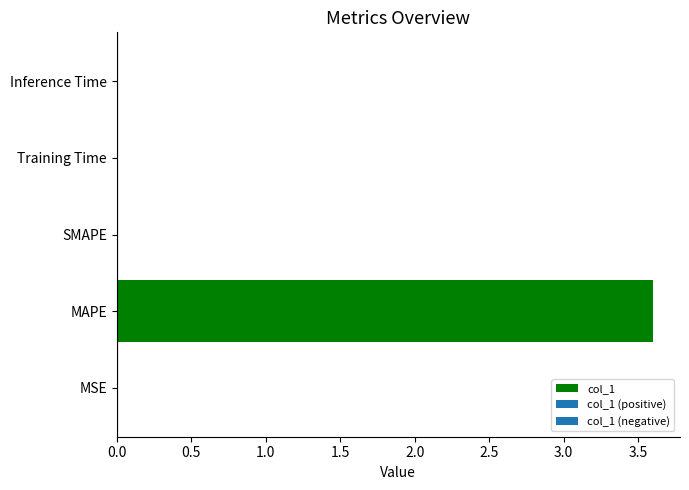

What is the sum of all values?

3.6